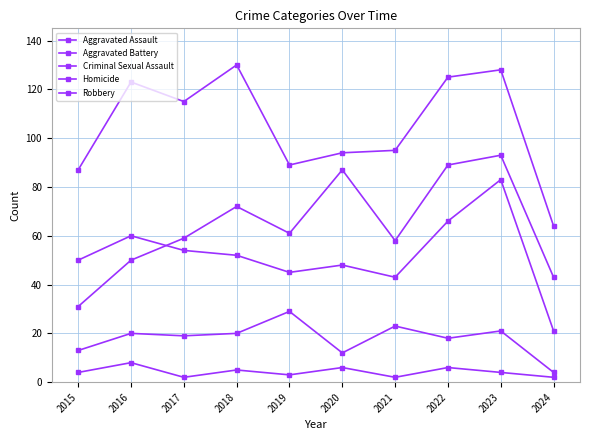

Where is the first local maximum for Aggravated Assault?

2018